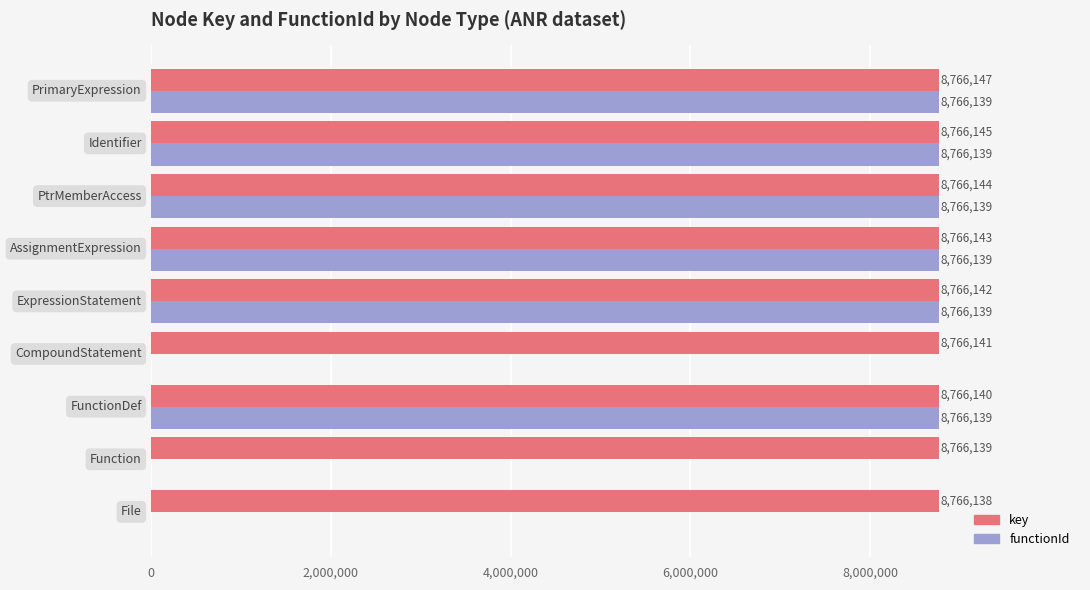

What is the sum of all functionId values?

52596834